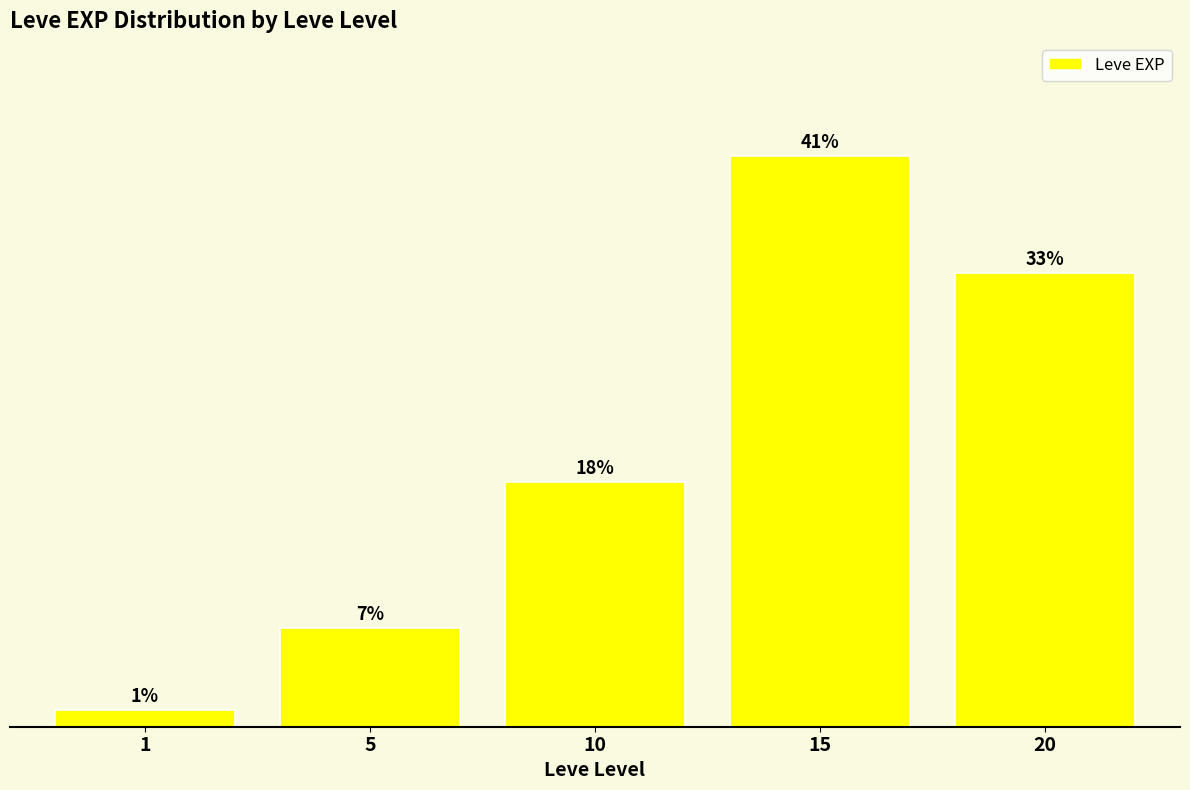

Does the chart contain any negative values?

No